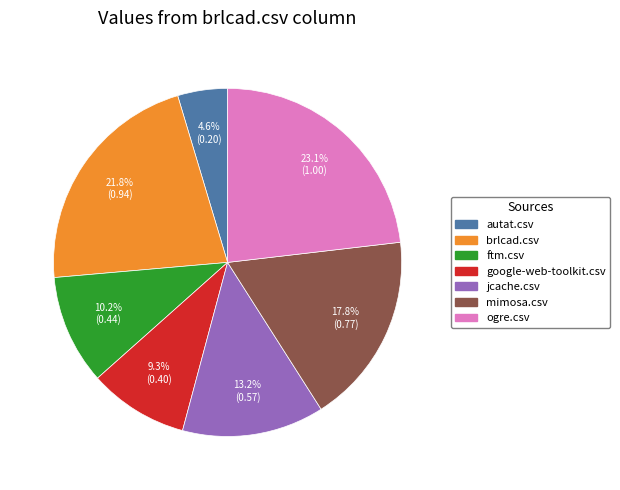

How much of the chart is everything except brlcad.csv?

78.2%